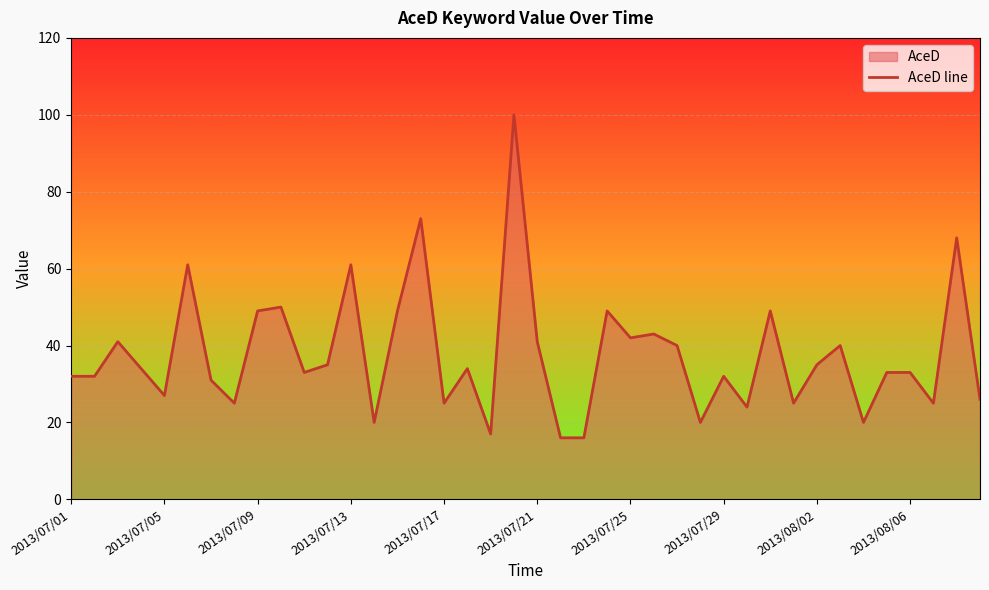

How many categories are shown in the chart?

40